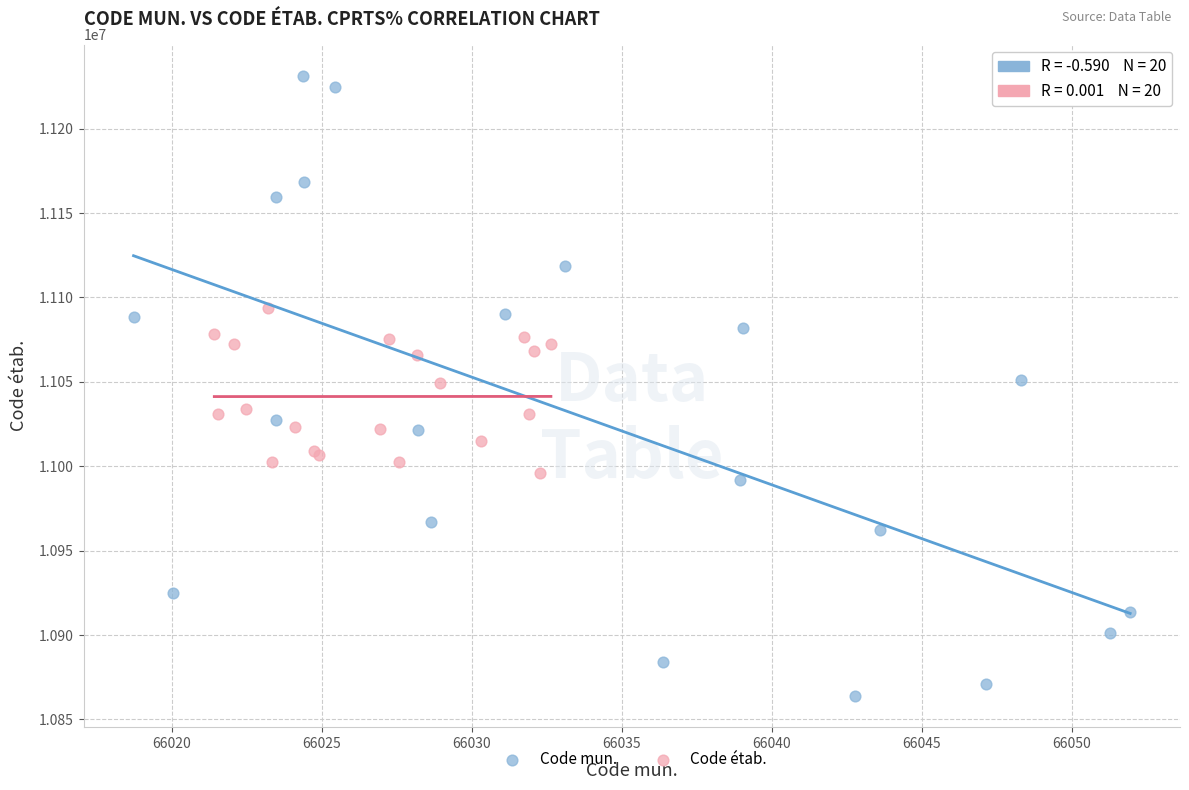

Which series reaches the maximum Y coordinate?

Code mun.